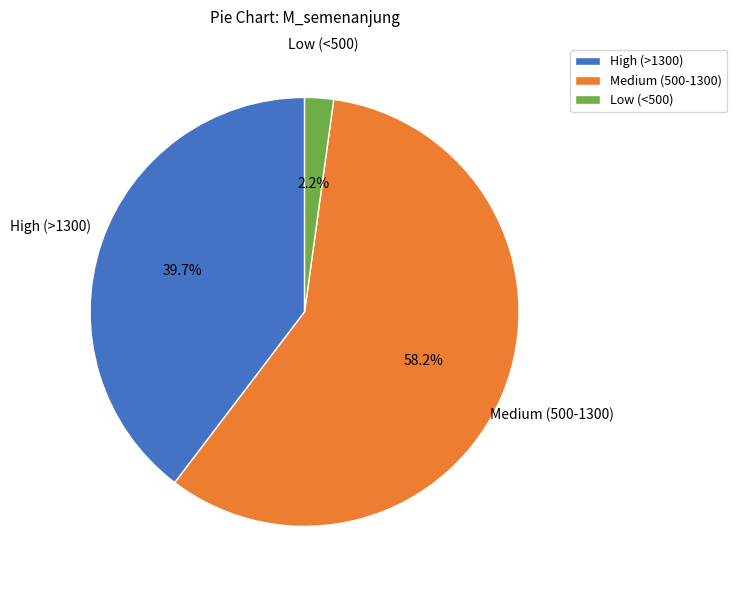

Between Medium (500-1300) and High (>1300), which is larger?

Medium (500-1300)